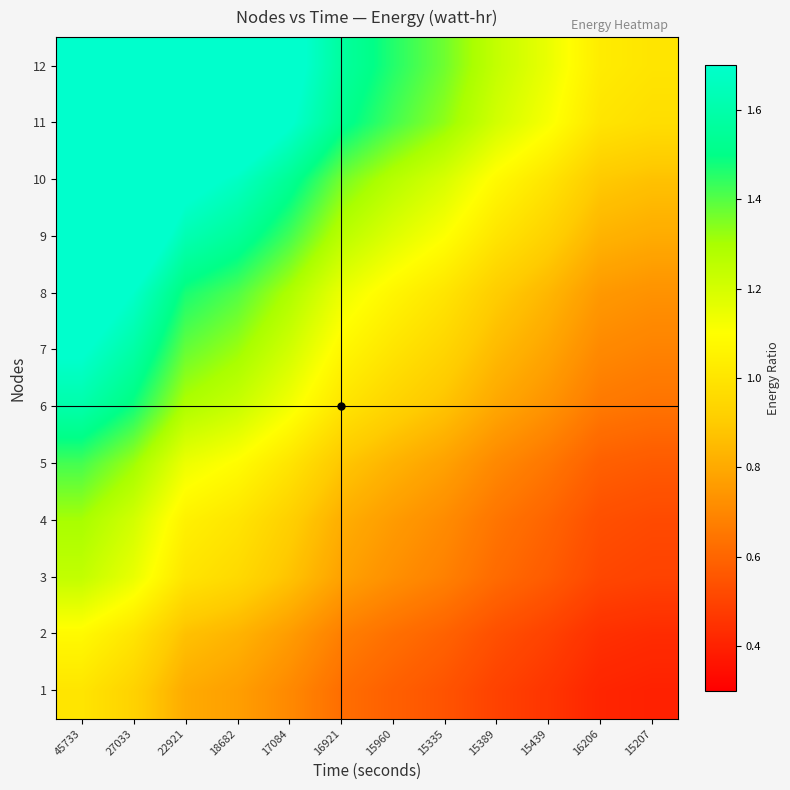

What is the total value across all series at 15207?

8.1